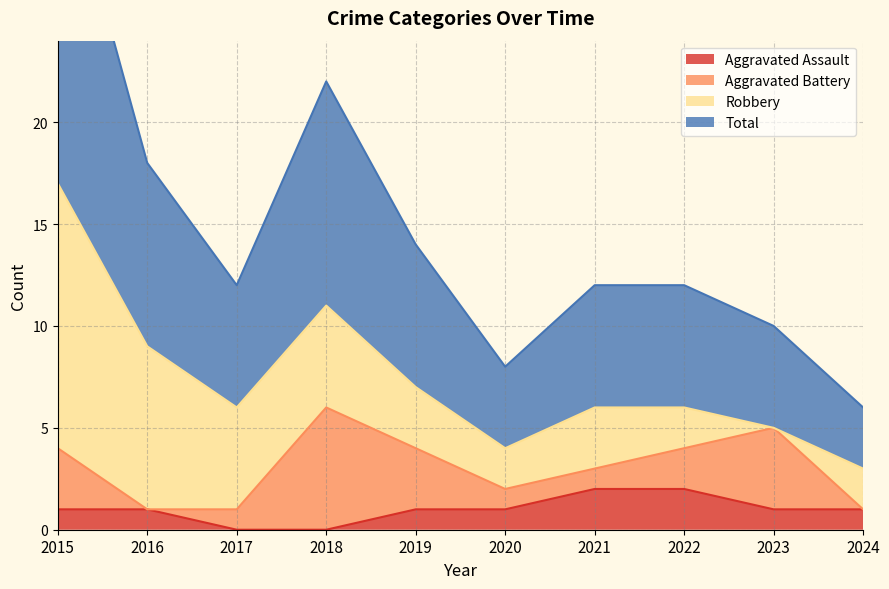

What is the difference between the maximum and minimum values in the Aggravated Assault series?

2